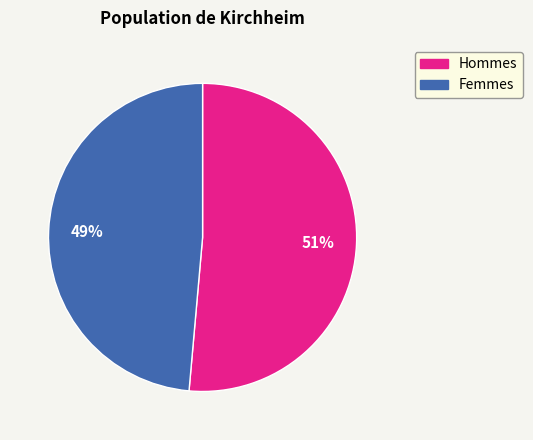

To the nearest percent, what is the average slice percentage?

50%